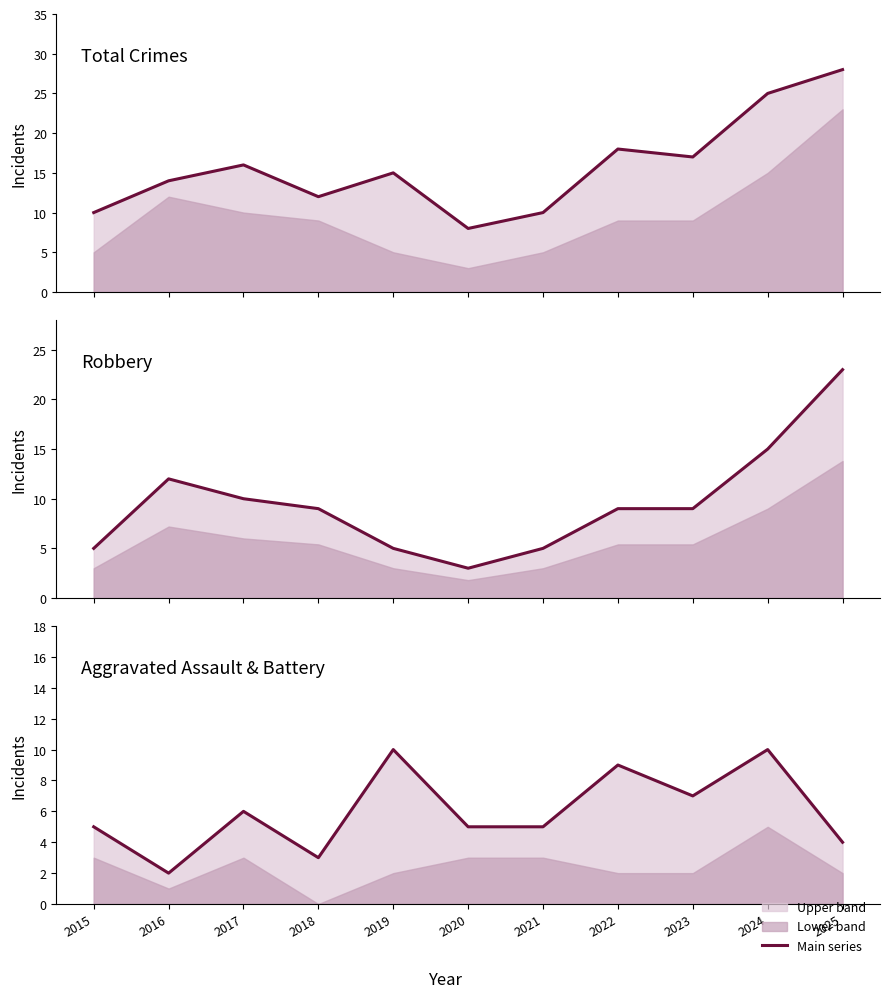

At 2016, list the series in order from largest to smallest.

Total (line), Robbery (line), Assault+Battery (line)